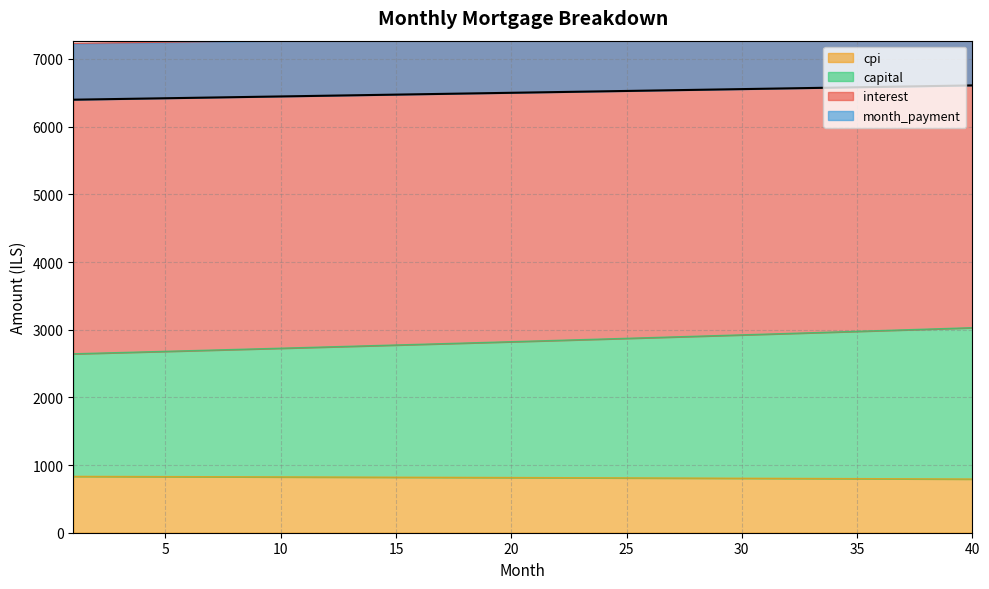

Reading left to right, extract all data points from this chart.

interest: 1=832.5	2=831.7	3=830.9	4=830.0	5=829.2	6=828.3	7=827.4	8=826.6	9=825.7	10=824.8	11=823.9	12=823.0	13=822.0	14=821.1	15=820.2	16=819.2	17=818.2	18=817.3	19=816.3	20=815.3	21=814.3	22=813.3	23=812.3	24=811.2	25=810.2	26=809.1	27=808.1	28=807.0	29=805.9	30=804.8	31=803.7	32=802.6	33=801.5	34=800.3	35=799.2	36=798.0	37=796.9	38=795.7	39=794.5	40=793.3
month_payment: 1=6398.2	2=6403.5	3=6408.9	4=6414.2	5=6419.6	6=6424.9	7=6430.3	8=6435.6	9=6441.0	10=6446.4	11=6451.7	12=6457.1	13=6462.5	14=6467.9	15=6473.3	16=6478.6	17=6484.0	18=6489.5	19=6494.9	20=6500.3	21=6505.7	22=6511.1	23=6516.5	24=6522.0	25=6527.4	26=6532.8	27=6538.3	28=6543.7	29=6549.2	30=6554.6	31=6560.1	32=6565.6	33=6571.0	34=6576.5	35=6582.0	36=6587.5	37=6593.0	38=6598.5	39=6604.0	40=6609.5
capital: 1=2643.6	2=2652.6	3=2661.6	4=2670.7	5=2679.8	6=2689.0	7=2698.2	8=2707.5	9=2716.8	10=2726.1	11=2735.5	12=2745.0	13=2754.5	14=2764.0	15=2773.6	16=2783.2	17=2792.9	18=2802.6	19=2812.4	20=2822.2	21=2832.1	22=2842.1	23=2852.0	24=2862.1	25=2872.1	26=2882.2	27=2892.4	28=2902.6	29=2912.9	30=2923.3	31=2933.6	32=2944.1	33=2954.5	34=2965.1	35=2975.7	36=2986.3	37=2997.0	38=3007.7	39=3018.5	40=3029.4
cpi: 1=7230.7	2=7235.2	3=7239.7	4=7244.2	5=7248.7	6=7253.2	7=7257.7	8=7262.2	9=7266.7	10=7271.1	11=7275.6	12=7280.1	13=7284.5	14=7289.0	15=7293.4	16=7297.9	17=7302.3	18=7306.7	19=7311.1	20=7315.6	21=7320.0	22=7324.4	23=7328.8	24=7333.2	25=7337.6	26=7342.0	27=7346.4	28=7350.7	29=7355.1	30=7359.5	31=7363.8	32=7368.2	33=7372.5	34=7376.9	35=7381.2	36=7385.5	37=7389.8	38=7394.2	39=7398.5	40=7402.8